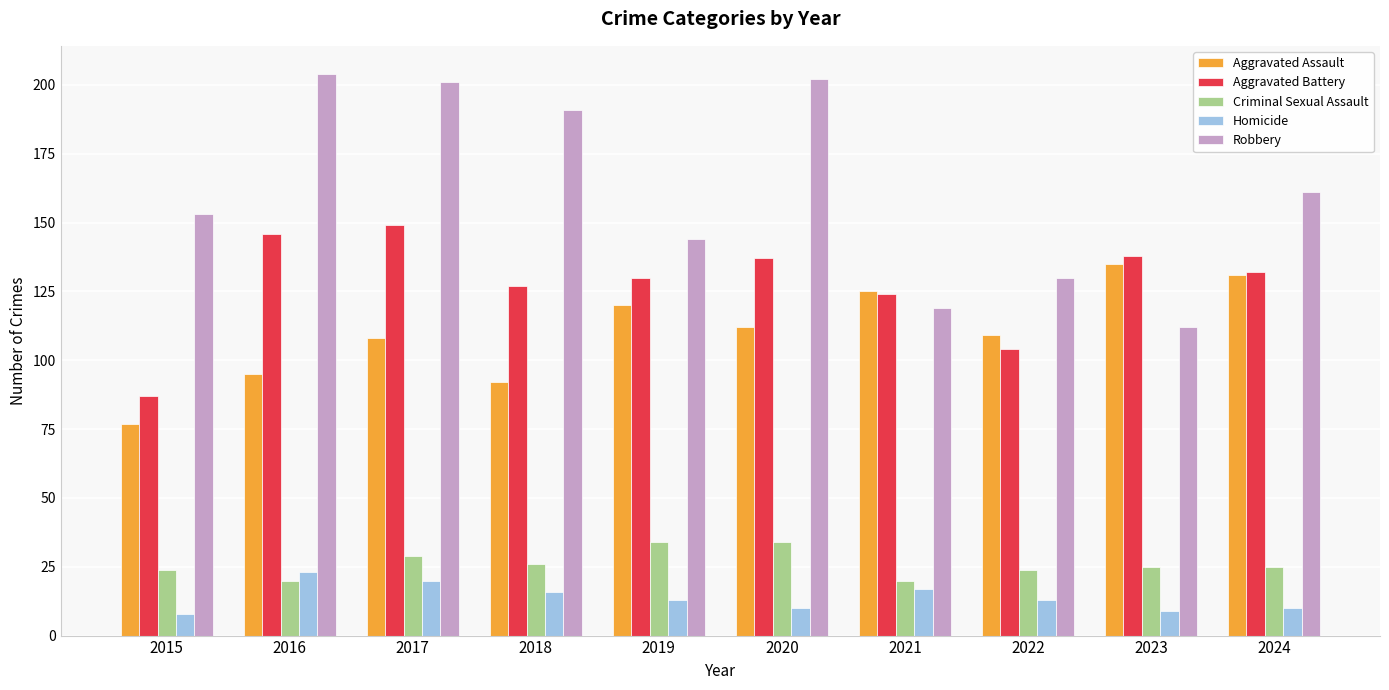

How many bars are there in each group?

5